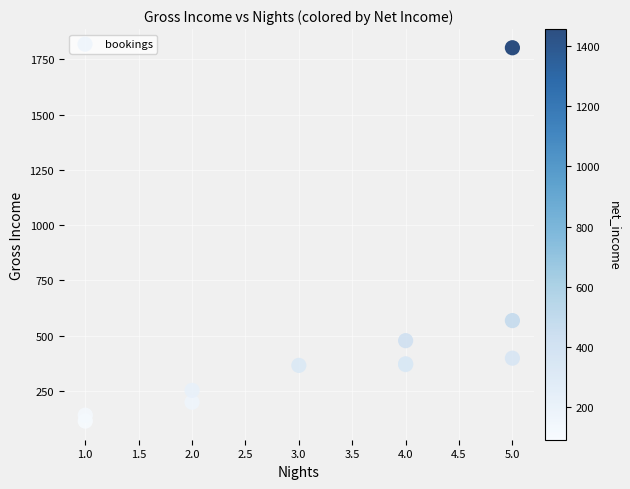

What Y value in the scatter plot is closest to 958?

568.7